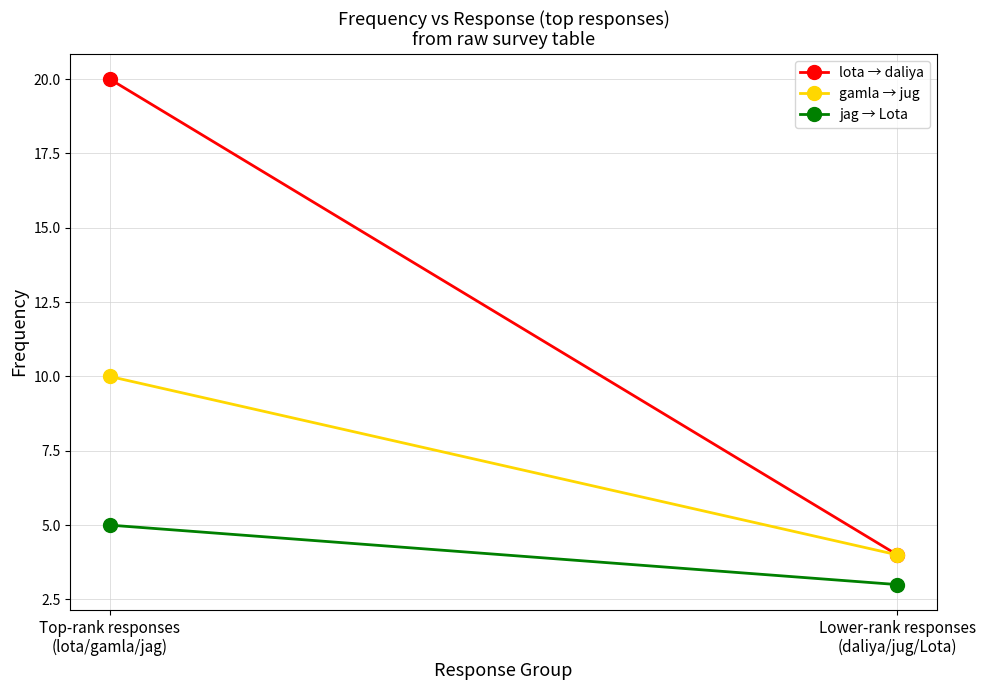

Which series has the largest total across all categories?

lota → daliya